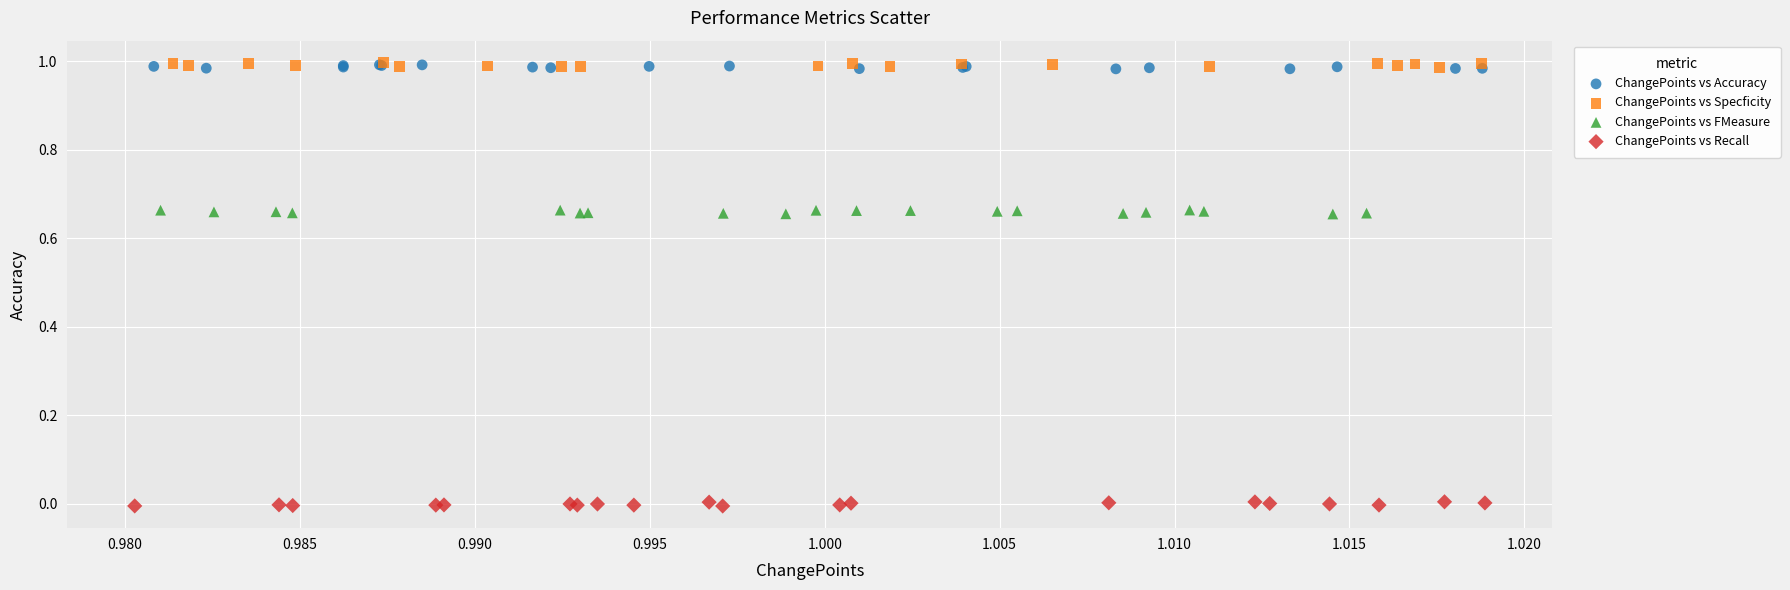

Which series contains the lowest Y value?

ChangePoints vs Recall